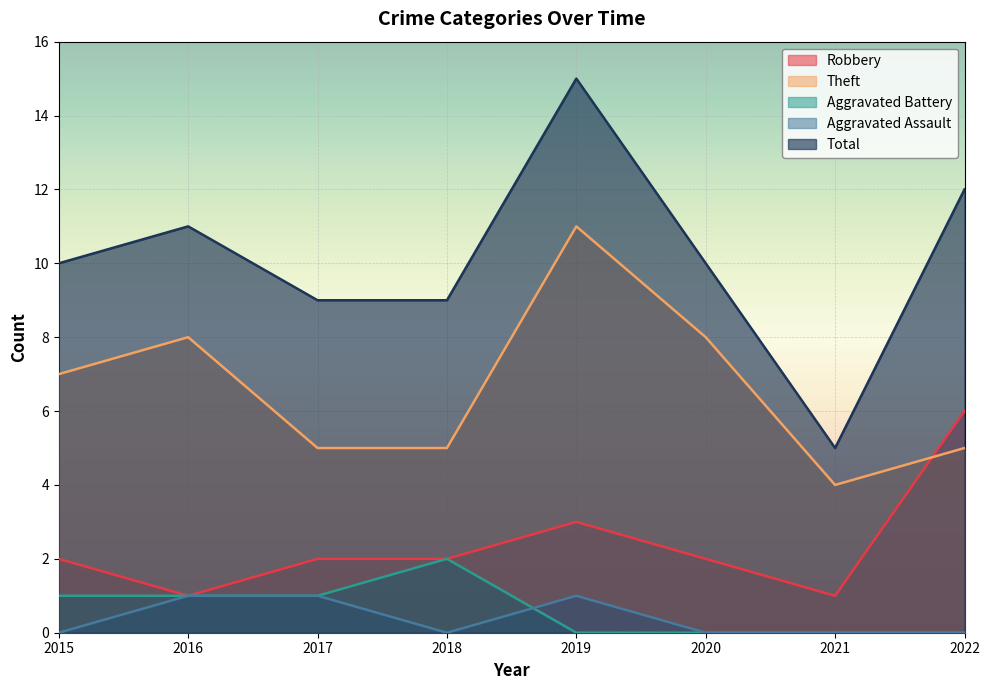

How many data points does each series have?

8